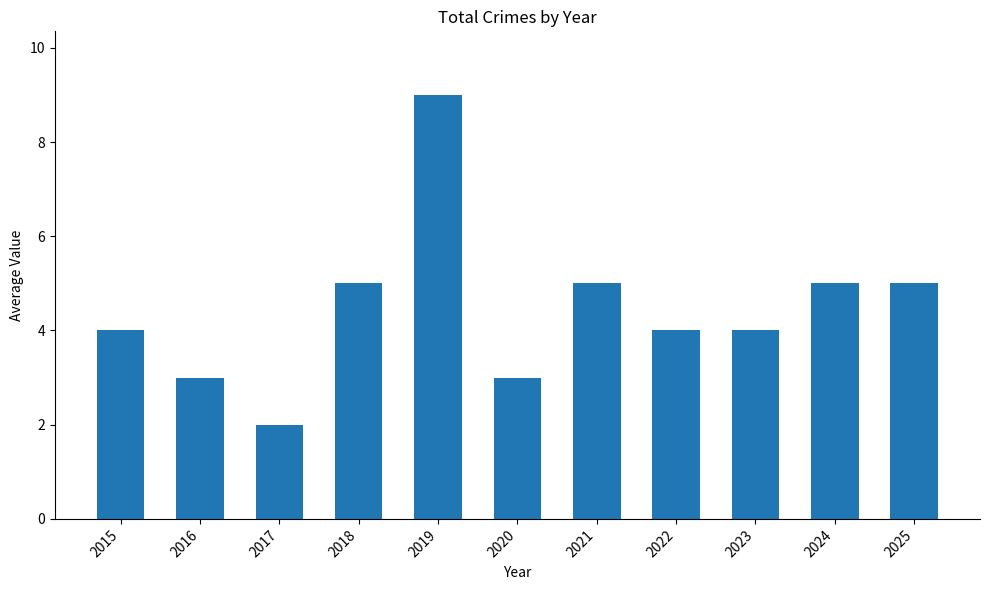

What is the value of the 6th bar from the left?

3